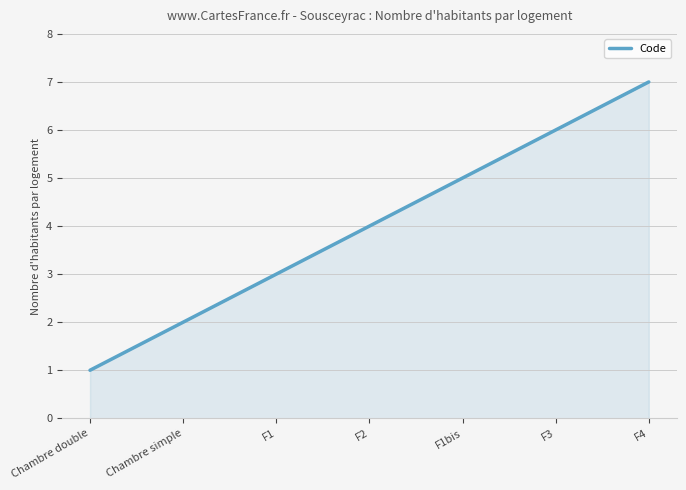

What is the difference between the values at F1bis and F2?

1